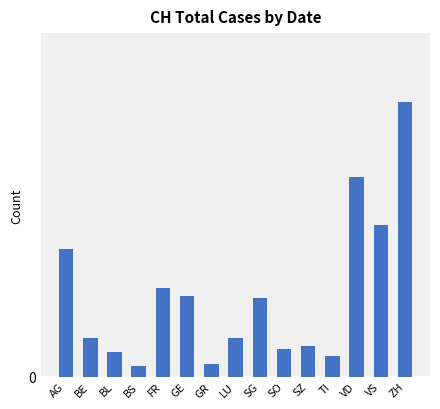

What is the change in value from BS to GE?

+49